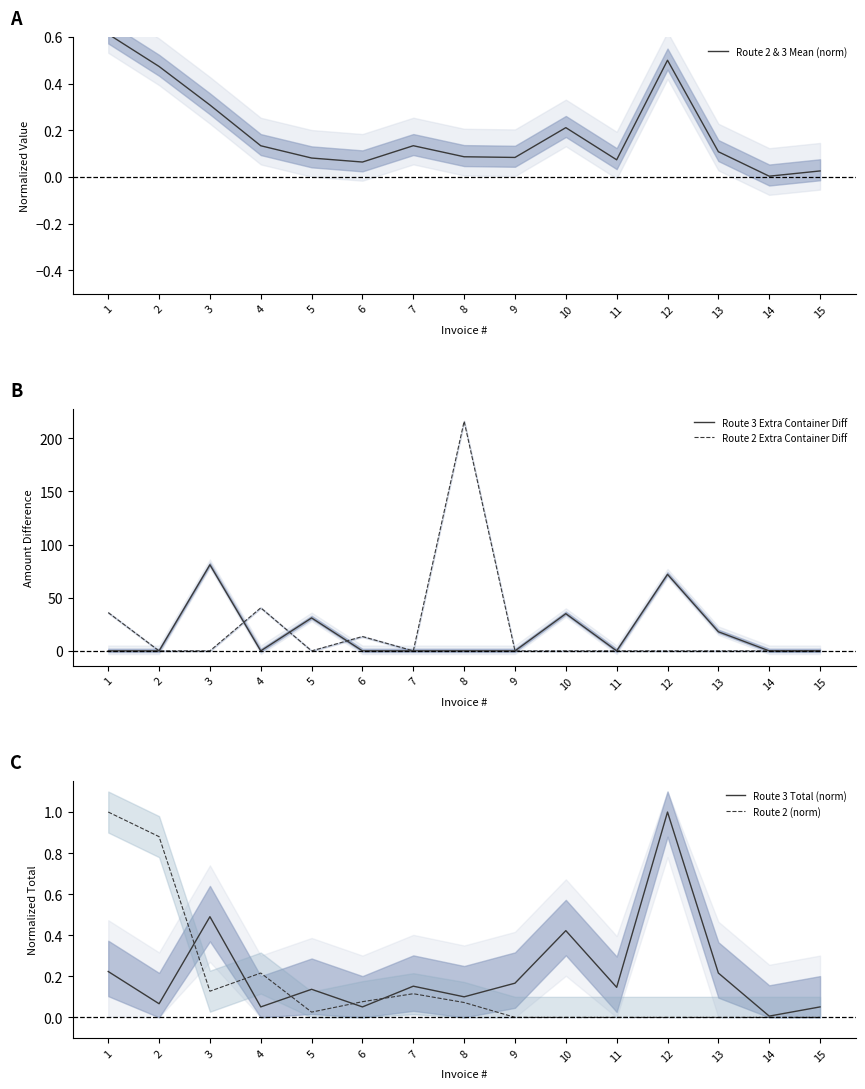

The Route 3 Total (norm) series shows 0.2 at 7. True or false?

False